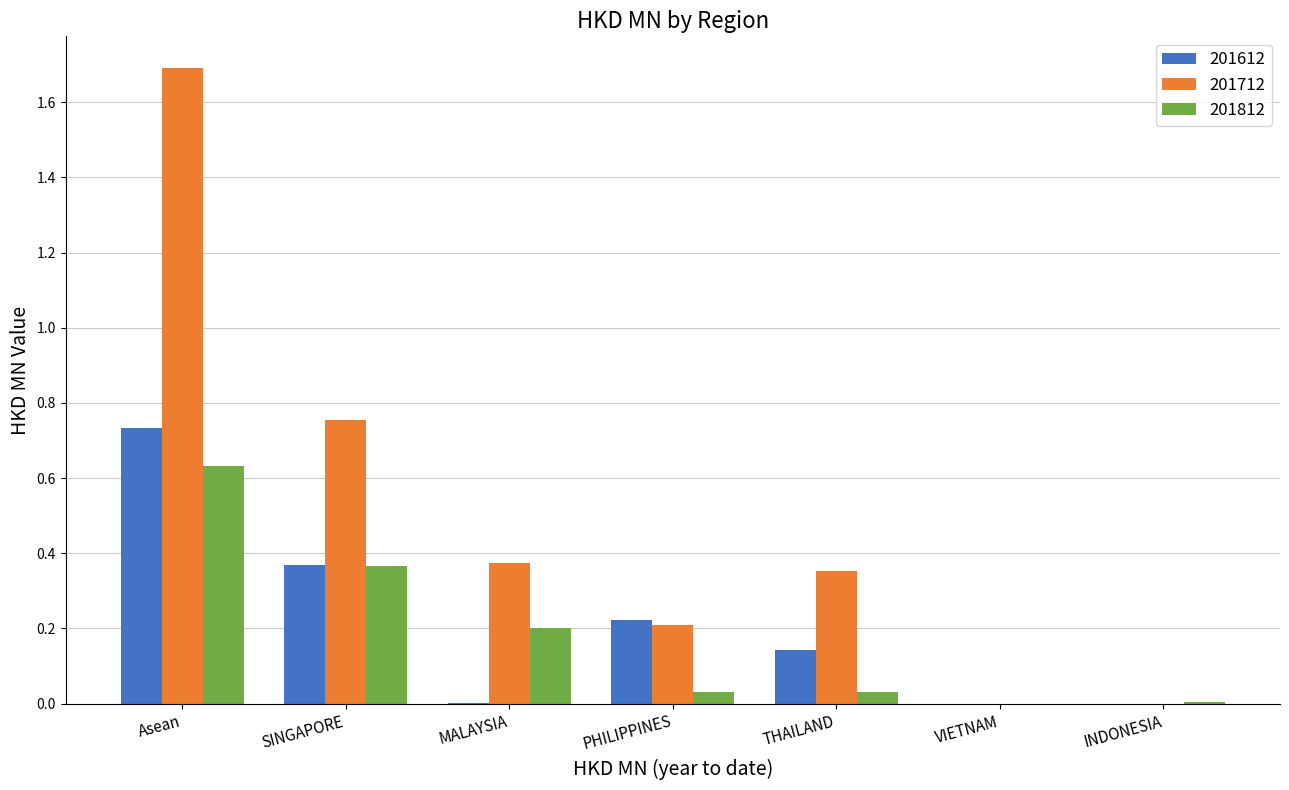

What is the maximum value shown in the chart?

1.7